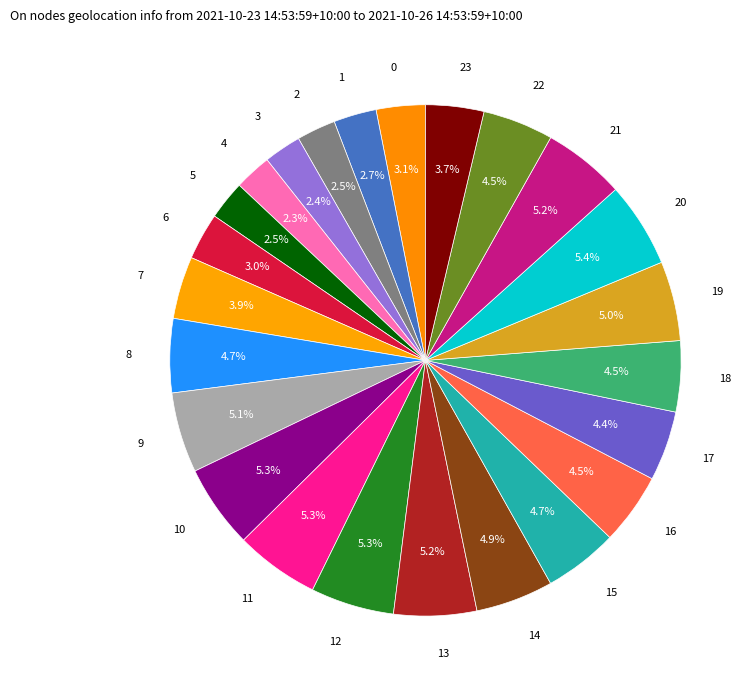

Does any single category account for the majority?

No